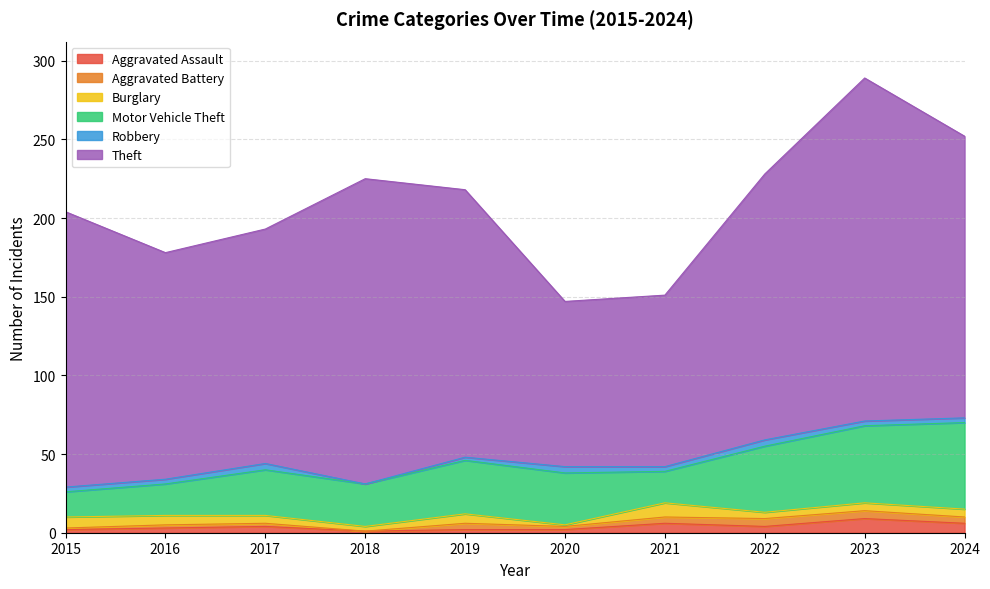

How many times do Robbery and Aggravated Battery cross each other?

2